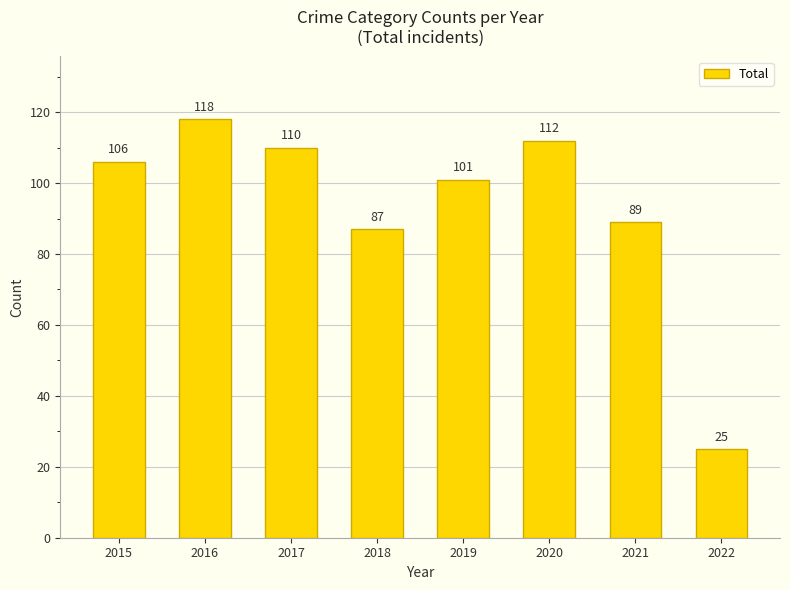

Which label corresponds to the largest value in the chart?

2016